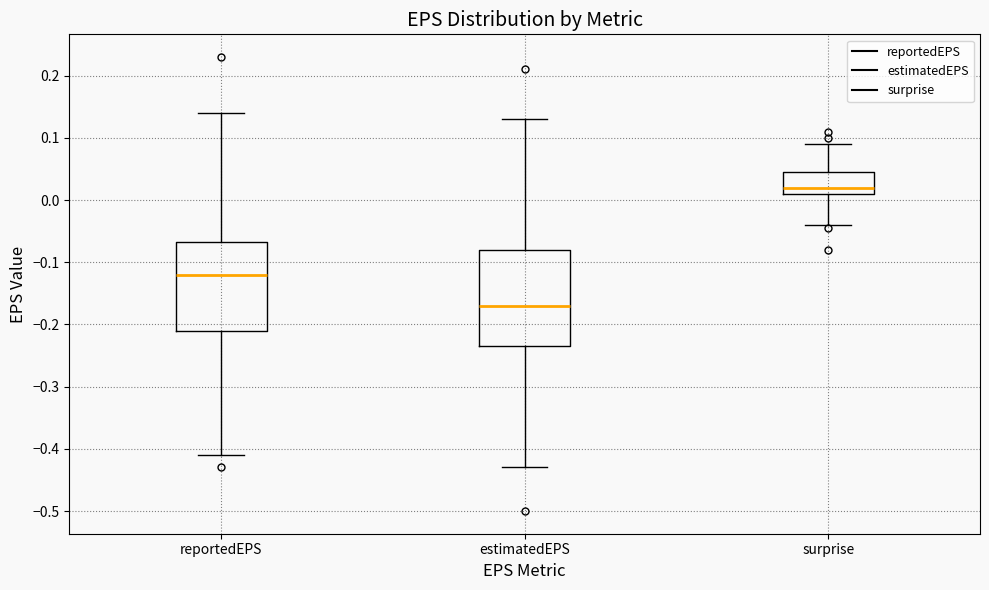

Reading left to right, transcribe this box plot: for each box, give where its median line is, the range the box spans, and where its two whiskers end, as read against the y-axis. The values are not printed on the chart, so give them approximately, as read against the axis.

reportedEPS: median -0.12, box -0.21 to -0.07, whiskers -0.41 to 0.14
estimatedEPS: median -0.17, box -0.23 to -0.08, whiskers -0.43 to 0.13
surprise: median 0.02, box 0.01 to 0.05, whiskers -0.04 to 0.09